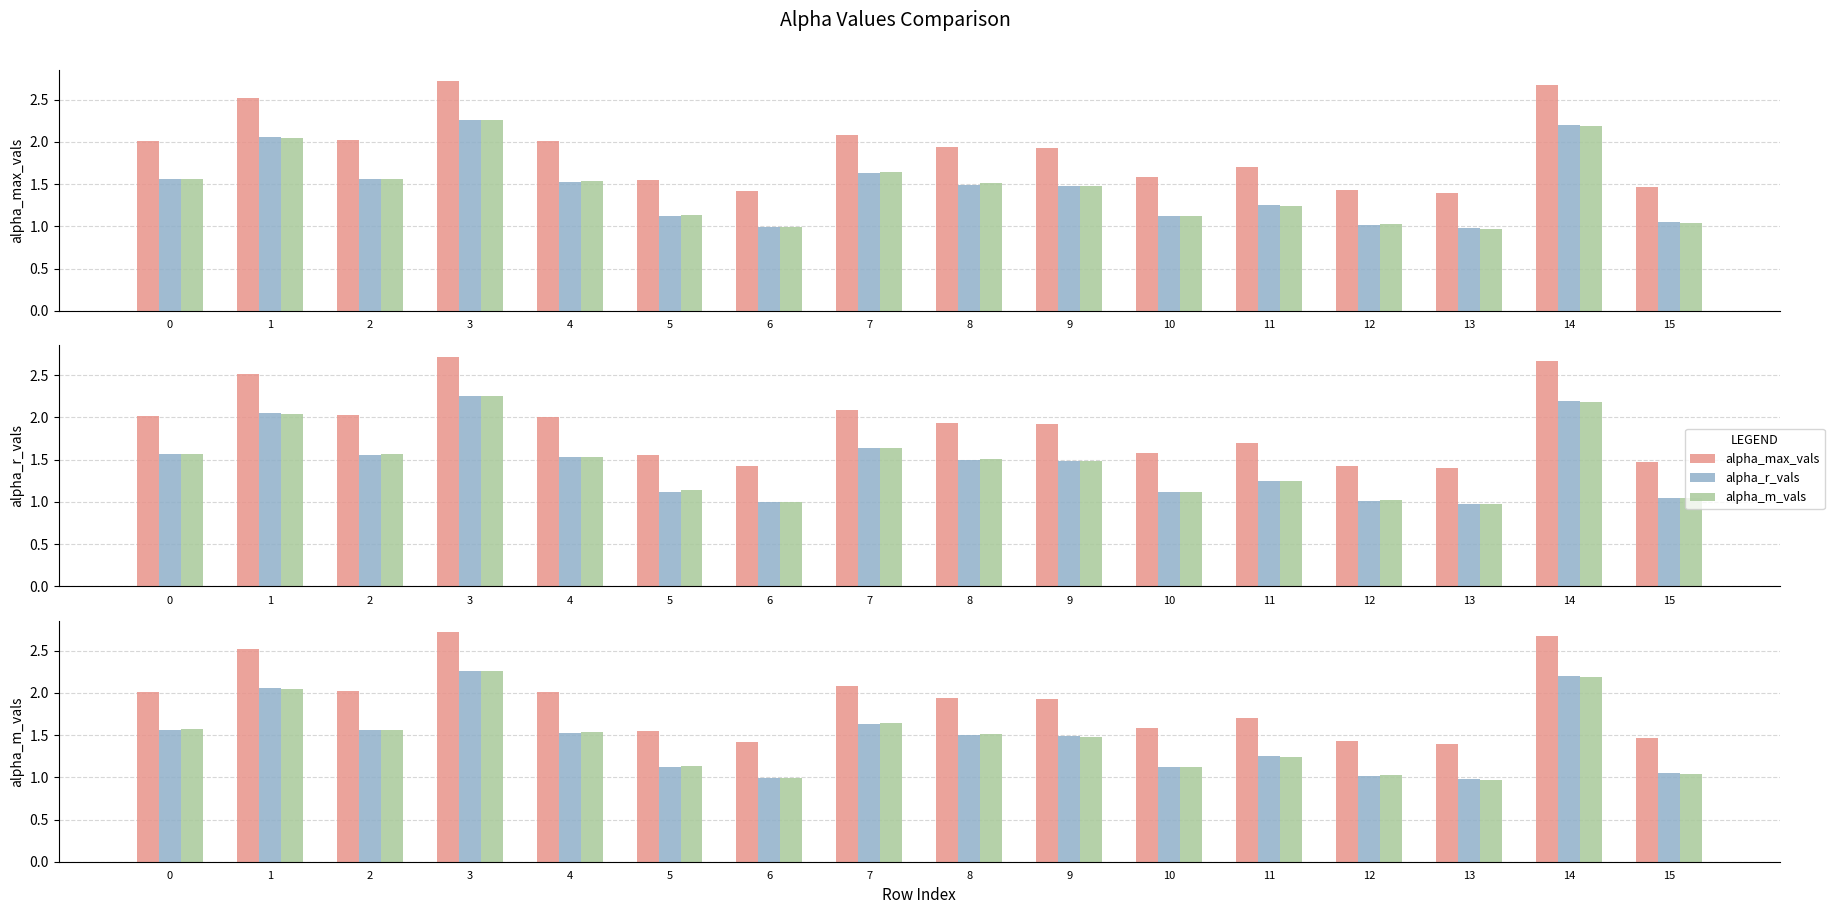

What is the total value across all series at 0?

5.1